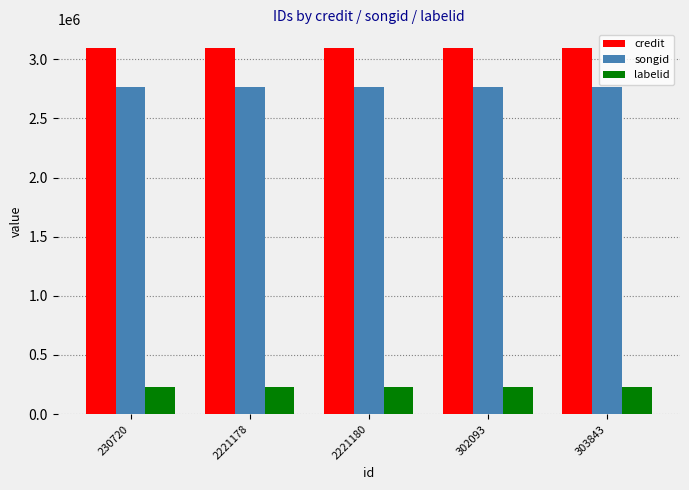

Is it true that credit equals 3098976 at 303843?

True